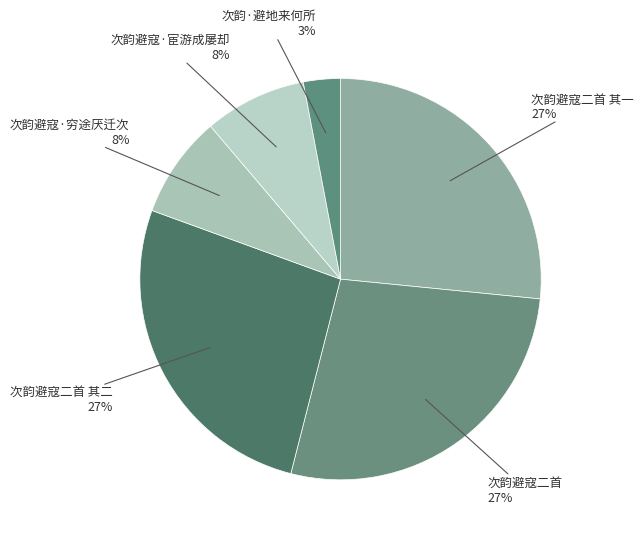

Which slice is the smallest?

次韵·避地来何所